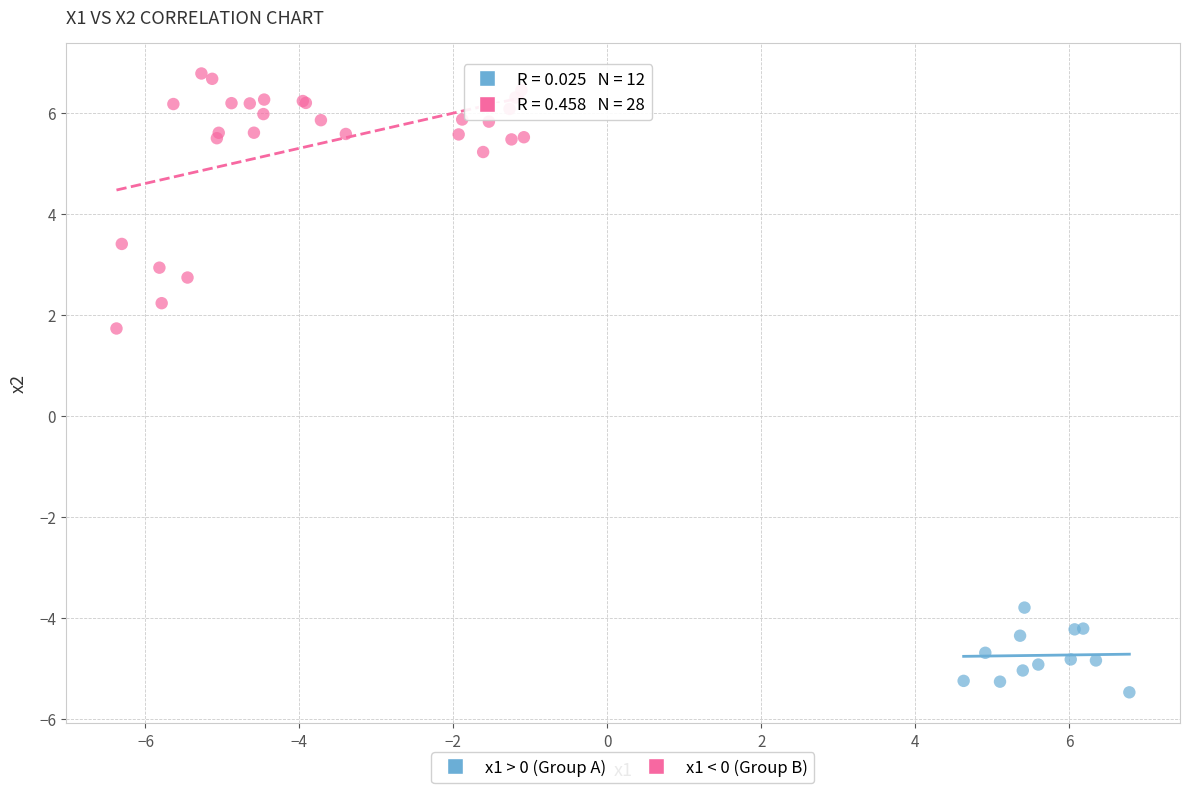

Which series contains the lowest Y value?

x1 > 0 (Group A)